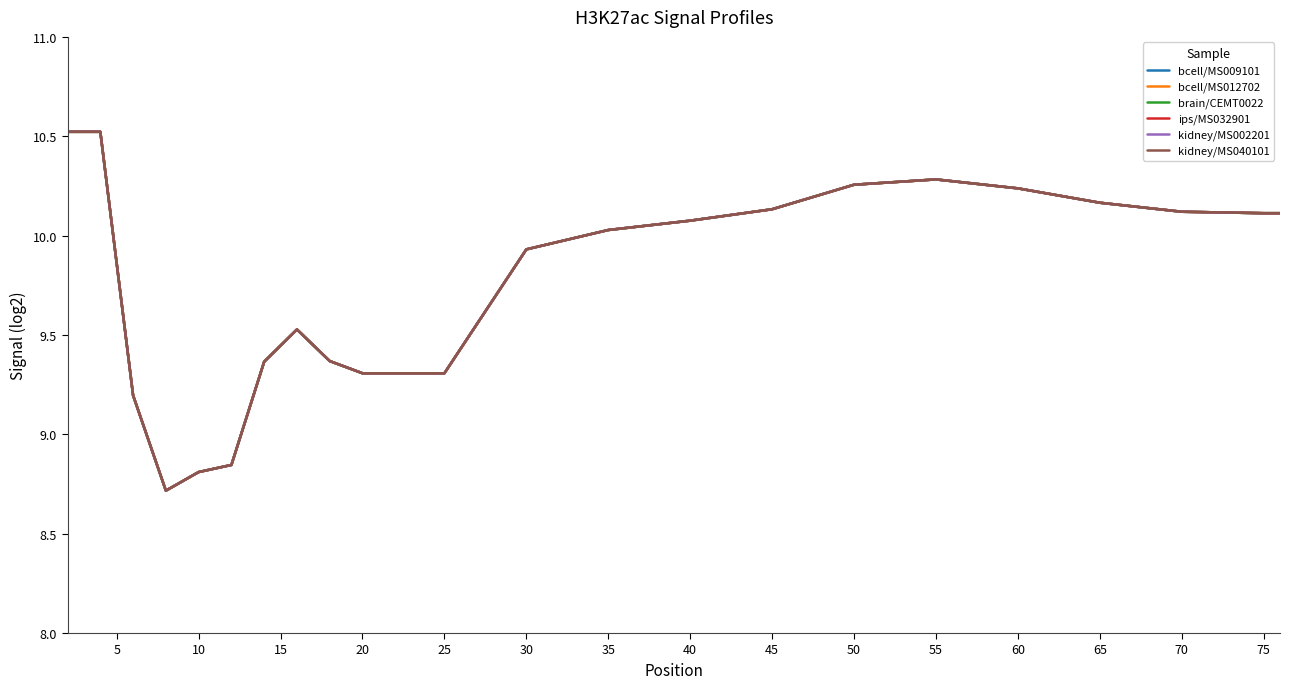

Is this an area chart (filled region under the line)?

No